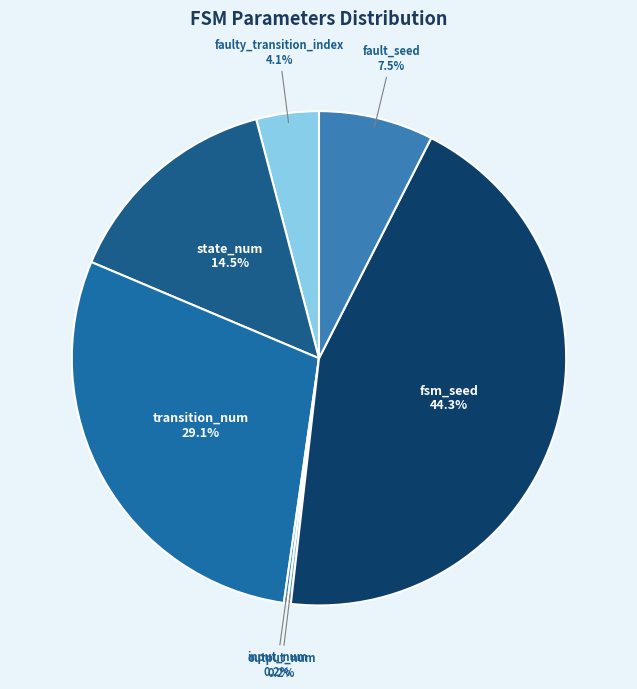

True or false: fsm_seed accounts for 44% of the total.

True